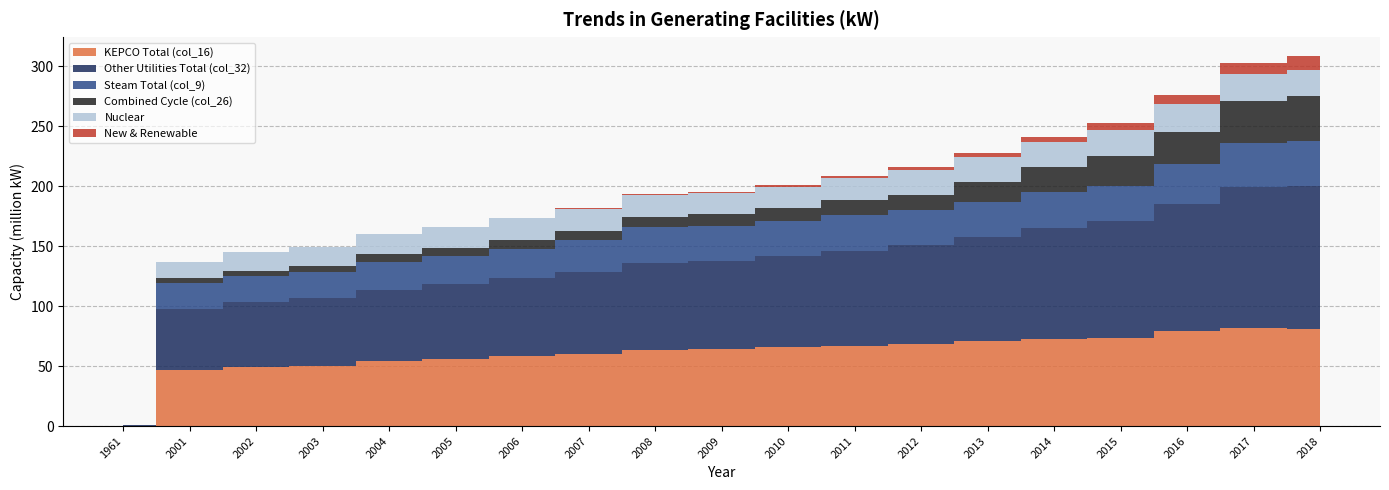

Reading right to left, what are all the values shown in this chart?

KEPCO Total (col_16): 2018=81362425	2017=82132490	2016=79216544	2015=73282111	2014=72305204	2013=70845294	2012=68848108	2011=67005570	2010=65559674	2009=63962317	2008=63529309	2007=60268657	2006=58141662	2005=55956412	2004=53906843	2003=50432383	2002=49560683	2001=46768483	1961=367254
Other Utilities Total (col_32): 2018=119091660	2017=116907641	2016=105865557	2015=97648761	2014=93215755	2013=86968937	2012=81805576	2011=79341867	2010=76078188	2009=73469978	2008=72490692	2007=68268188	2006=65514242	2005=62258197	2004=59961131	2003=56052677	2002=53800847	2001=50858647	1961=367254
Steam Total (col_9): 2018=37167613	2017=37074578	2016=33745800	2015=29611100	2014=29611100	2013=29371100	2012=29371100	2011=29571100	2010=29571100	2009=29571100	2008=29731100	2007=26491100	2006=24391100	2005=23811100	2004=23311100	2003=21748500	2002=21748500	2001=21558500	1961=222500
Combined Cycle (col_26): 2018=37729234	2017=34775150	2016=26649013	2015=24366649	2014=20910550	2013=16123643	2012=12957468	2011=12336297	2010=10518514	2009=9507661	2008=8961382	2007=7999531	2006=7372580	2005=6301785	2004=6054288	2003=5620294	2002=4240164	2001=4090164	1961=0
Nuclear: 2018=21850000	2017=22528683	2016=23115683	2015=21715683	2014=20715683	2013=20715683	2012=20715683	2011=18715683	2010=17715683	2009=17715683	2008=17715683	2007=17715683	2006=17715683	2005=17715683	2004=16715683	2003=15715683	2002=15715683	2001=13715683	1961=0
New & Renewable: 2018=11622809	2017=9186923	2016=7477088	2015=5649367	2014=4473945	2013=3518702	2012=2482838	2011=1858660	2010=1748980	2009=1136352	2008=728337	2007=862409	2006=240422	2005=155622	2004=107905	2003=83315	2002=0	2001=0	1961=0